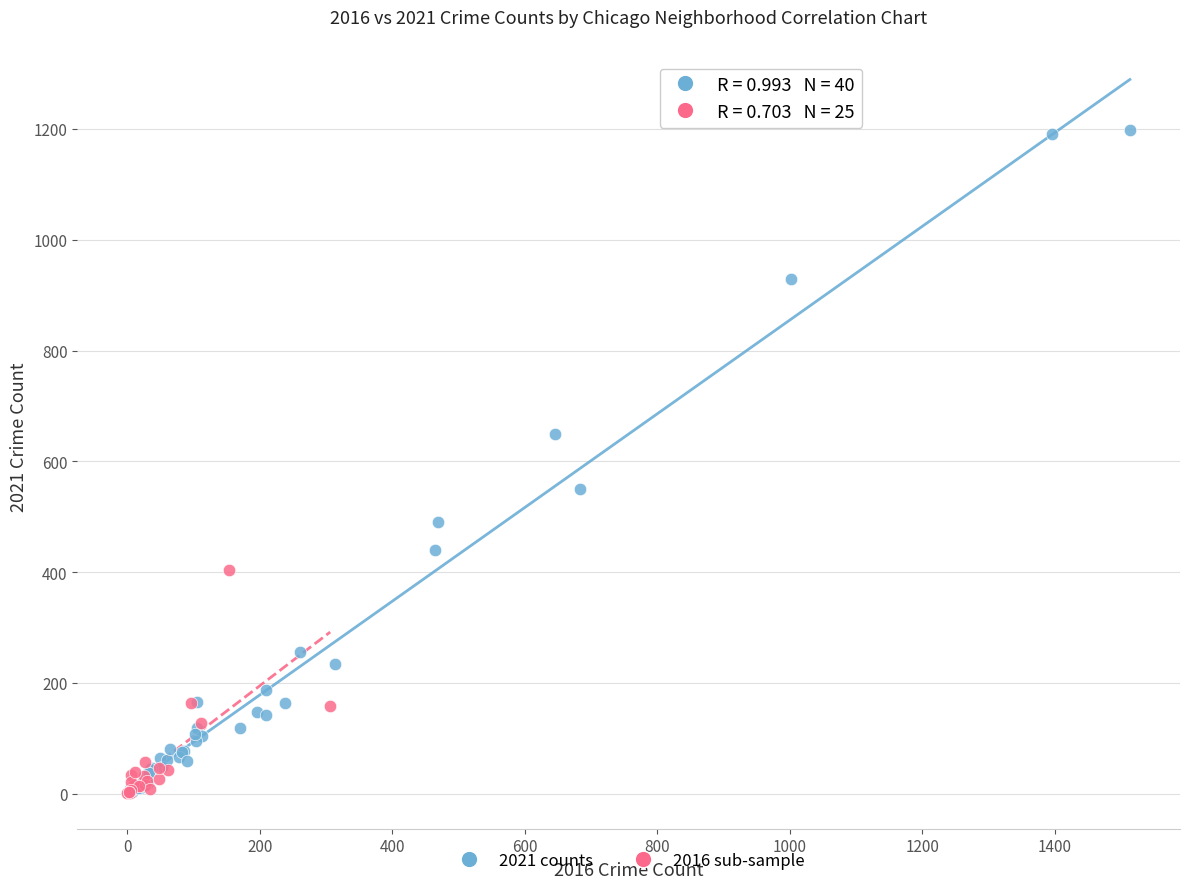

Which series contains the highest Y value?

2021 counts